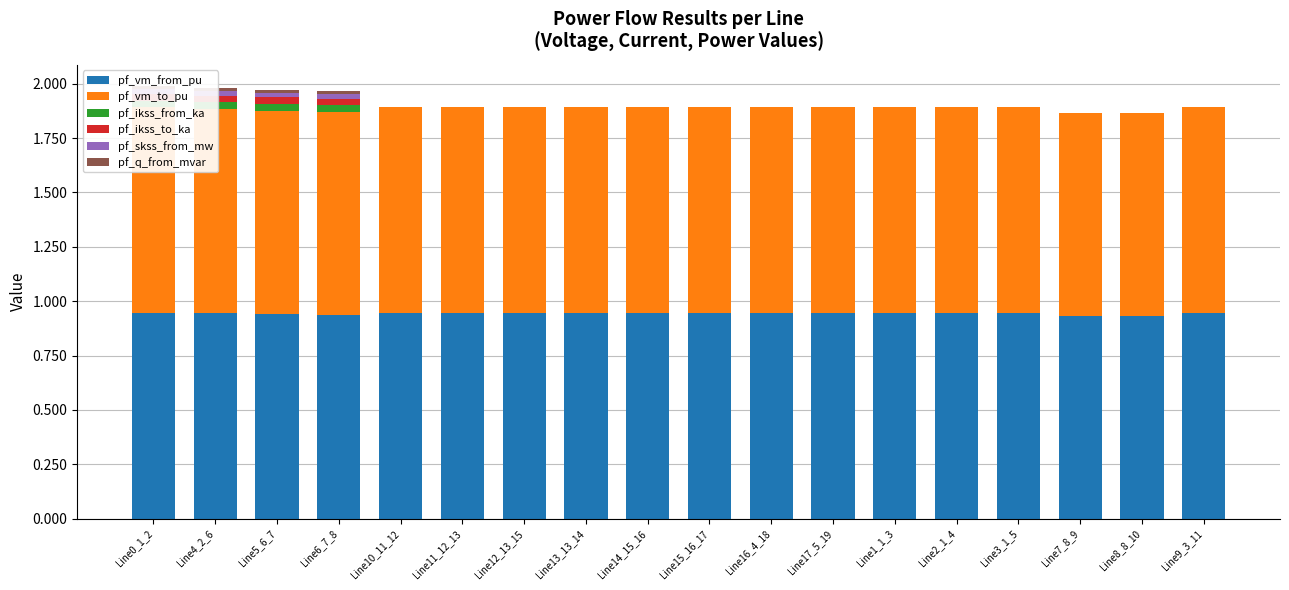

Which has a higher value, Line4_2_6 or Line0_1_2?

Line0_1_2